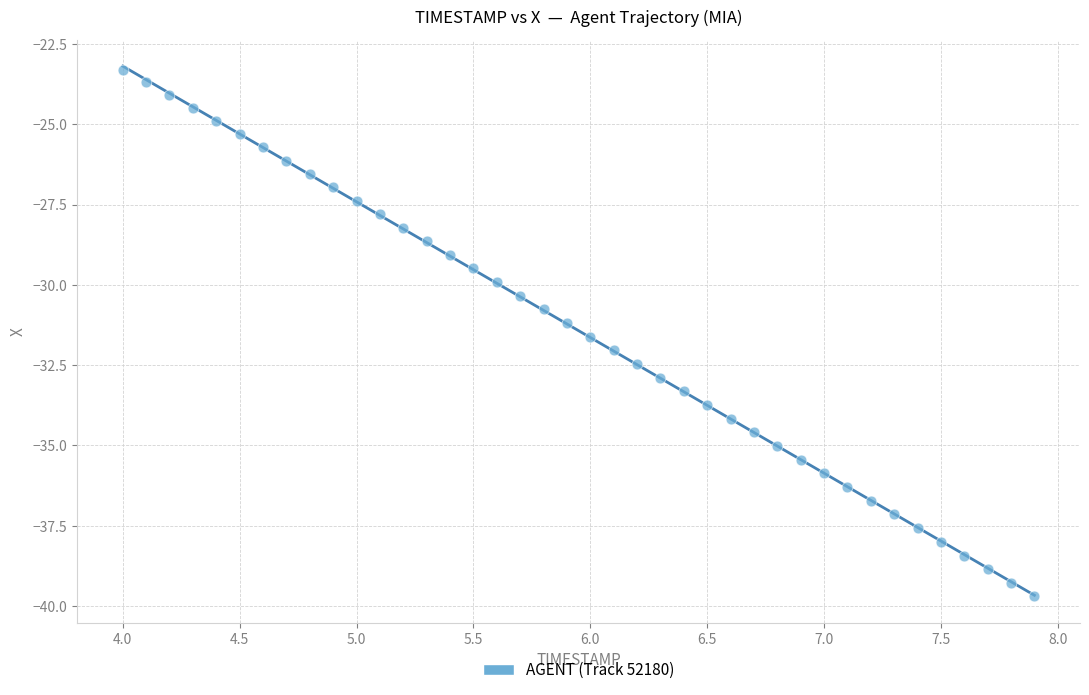

What is the range of X values (max minus min)?

3.9